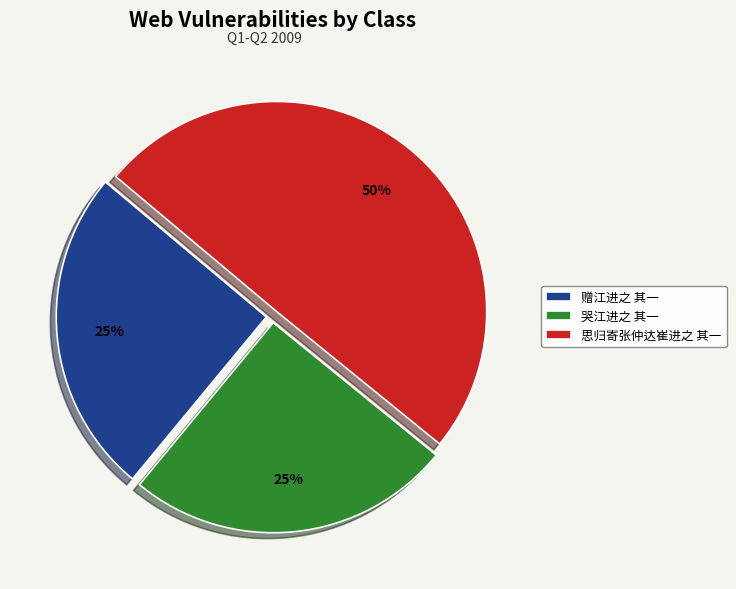

Count the number of slices in the pie.

3